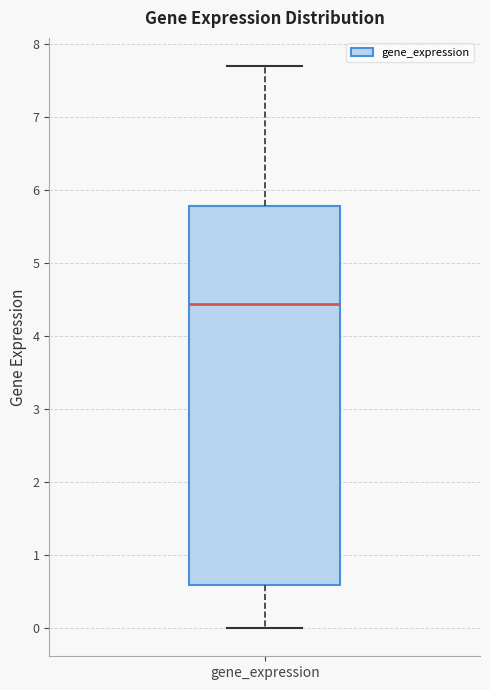

Transcribe this box plot: give where the median line is, the range the box spans, and where the two whiskers end, as read against the y-axis. The values are not printed on the chart, so give them approximately, as read against the axis.

median 4.4, box 0.6 to 5.8, whiskers 0.0 to 7.7